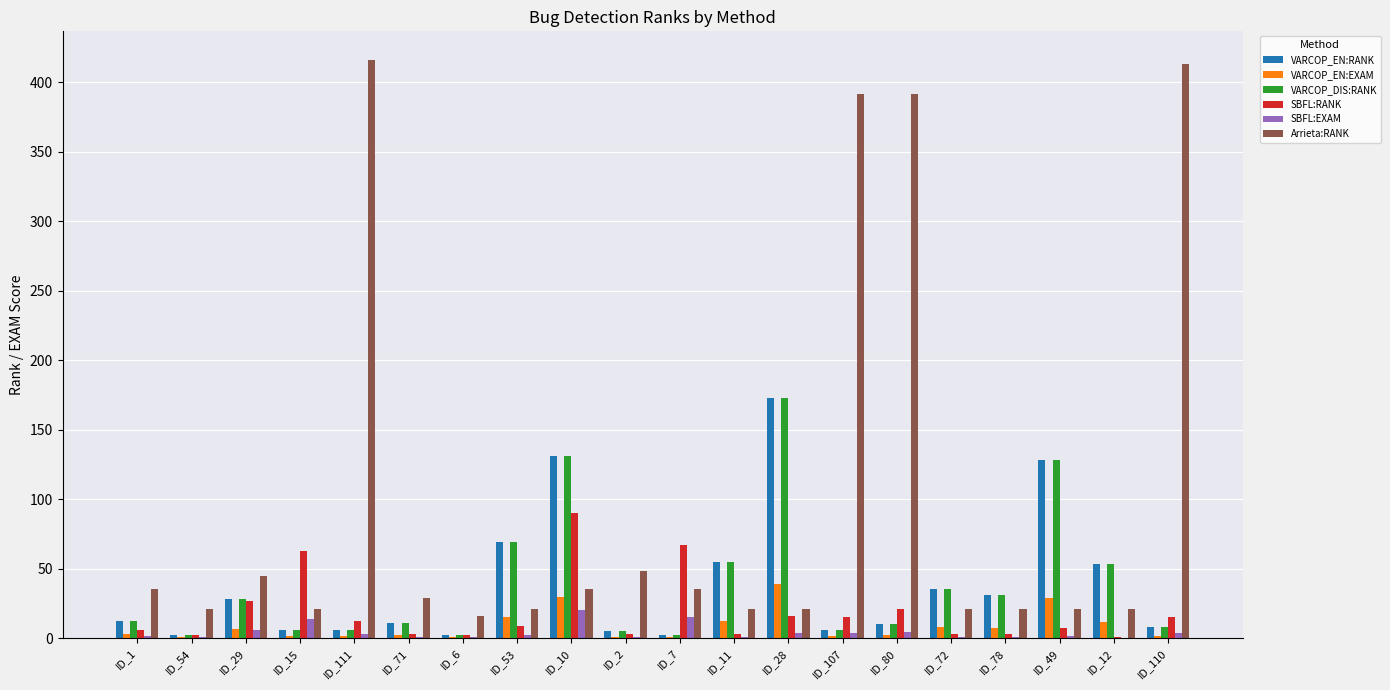

Count the number of categories in the chart.

20